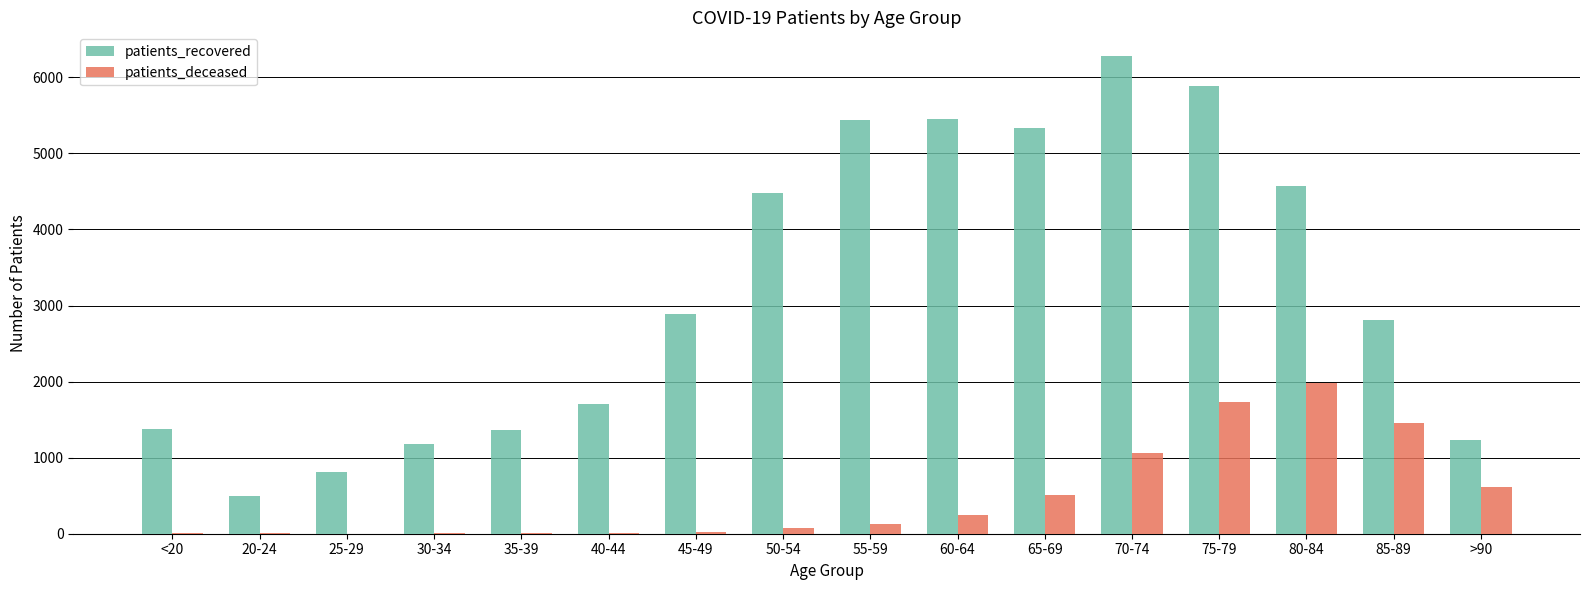

What is the greatest value displayed?

6277